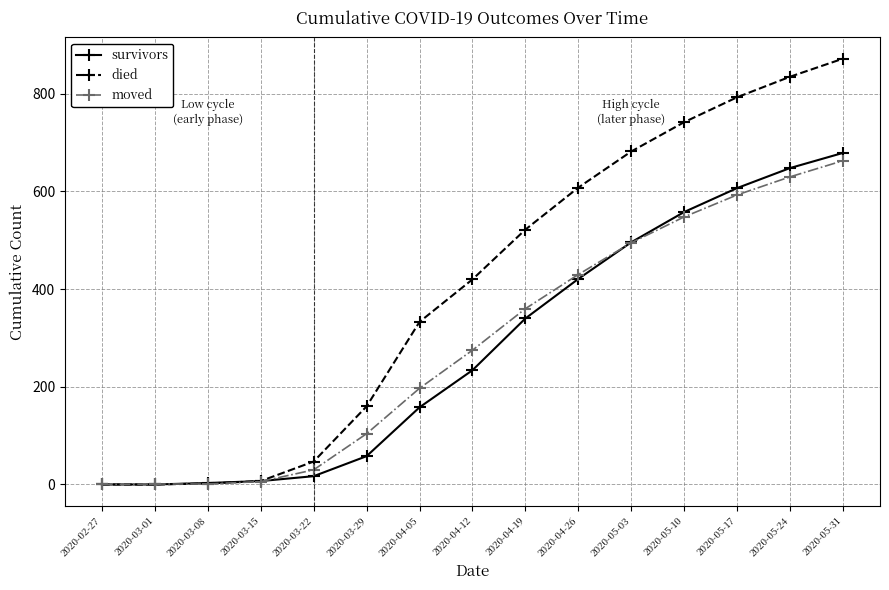

The moved series shows 30 at 2020-03-22. True or false?

True